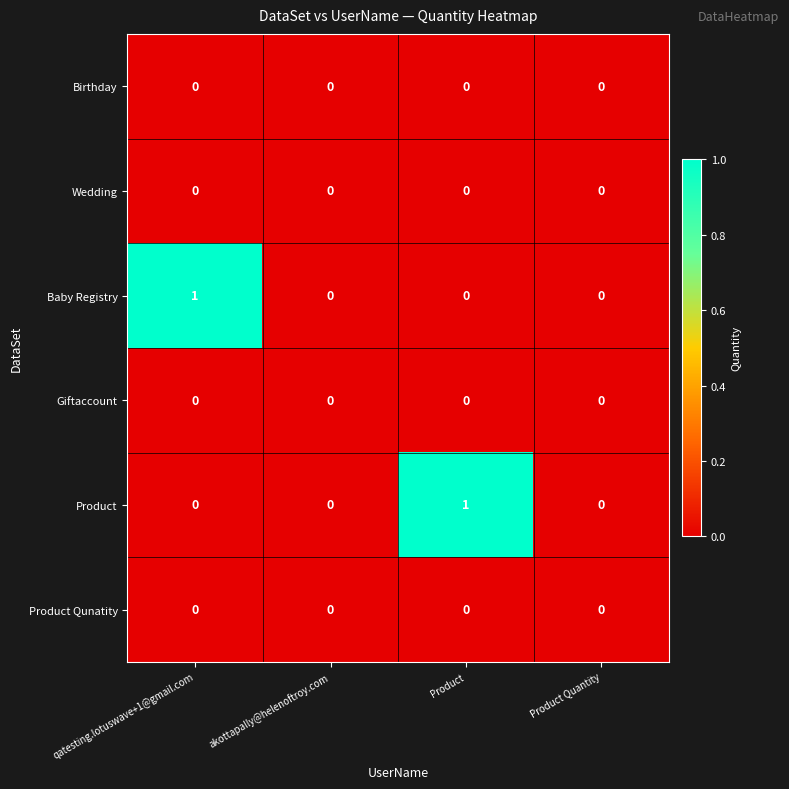

How many Product values are between 0 and 1?

4